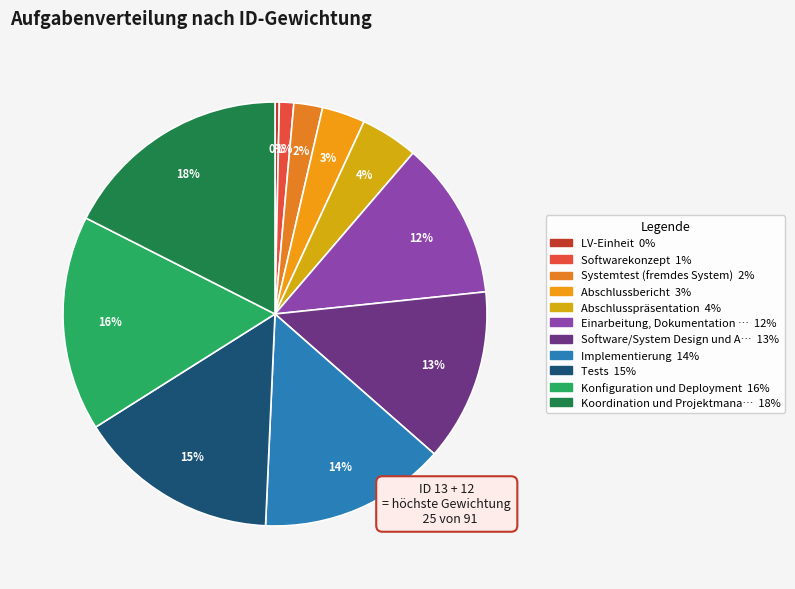

Rank the categories by value from lowest to highest.

LV-Einheit, Softwarekonzept, Systemtest (fremdes System), Abschlussbericht, Abschlusspräsentation, Einarbeitung, Dokumentation lesen, Software/System Design und Architektur, Implementierung, Tests, Konfiguration und Deployment, Koordination und Projektmanagement